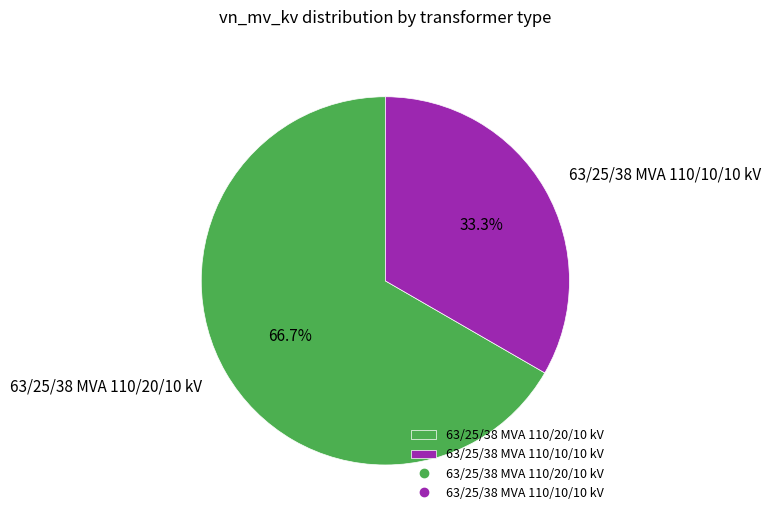

What portion of the pie excludes 63/25/38 MVA 110/10/10 kV?

66.7%